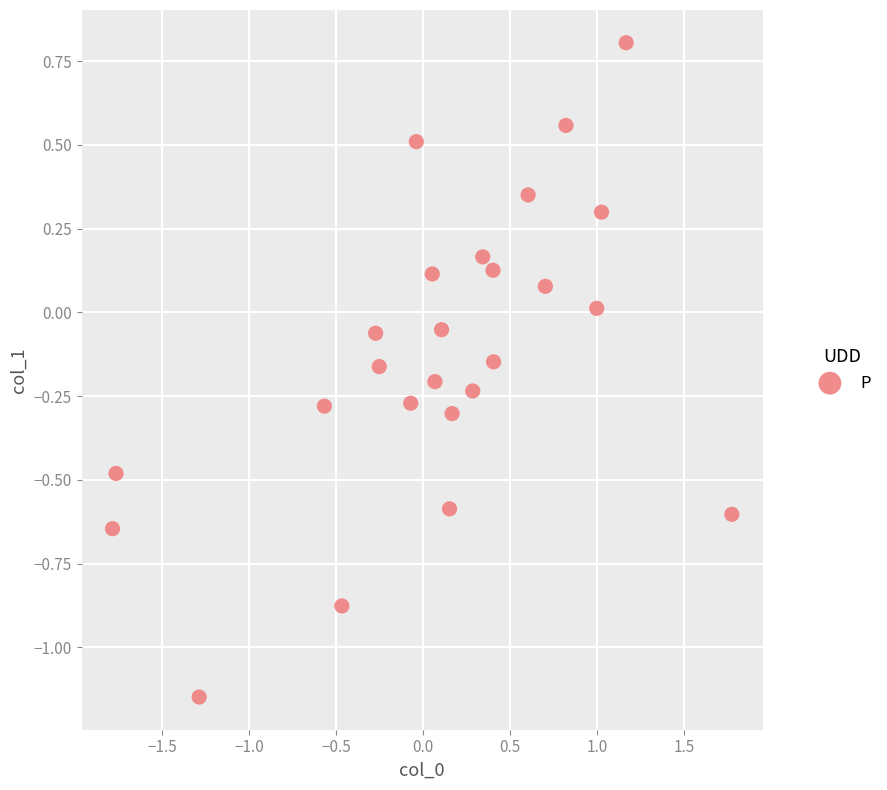

What is the range of Y values (max minus min)?

2.0